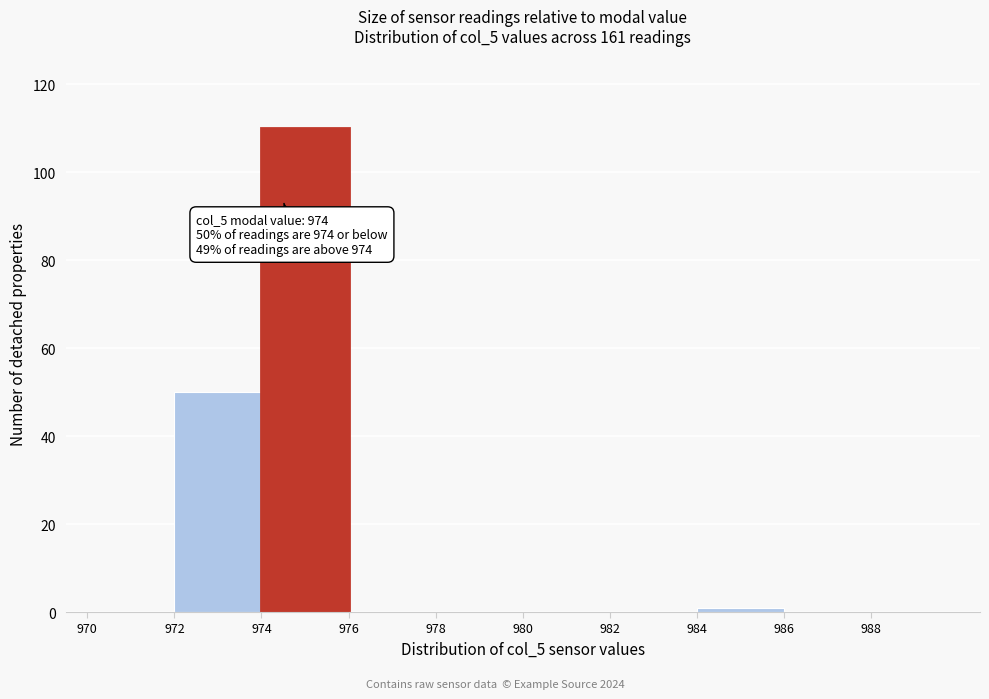

Which range on the x-axis has the tallest bar?

974 to 976